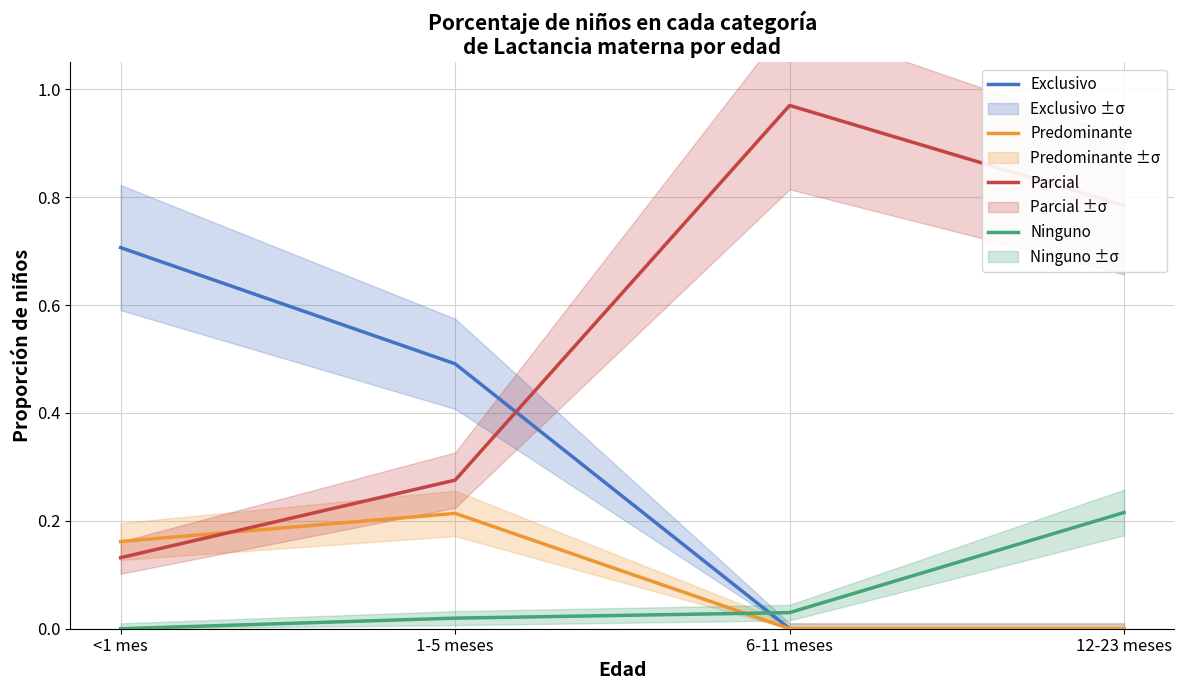

What are all the series names shown in the legend?

Exclusivo, Predominante, Parcial, Ninguno